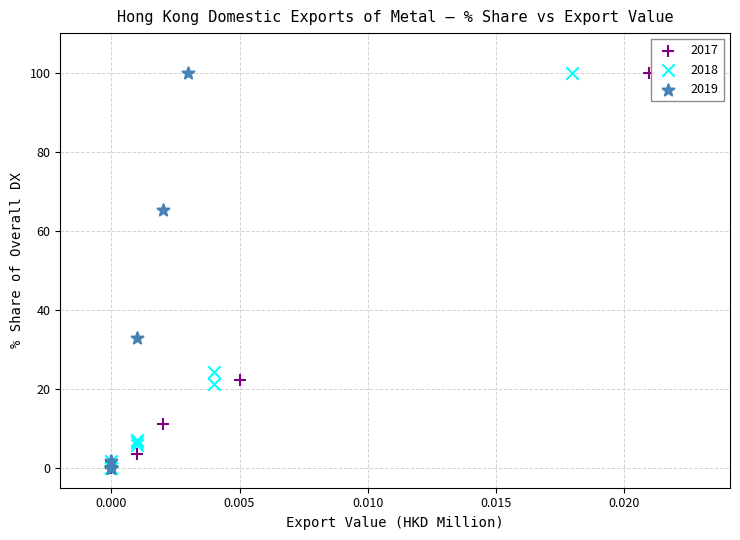

What are all the series names shown in the legend?

2017, 2018, 2019